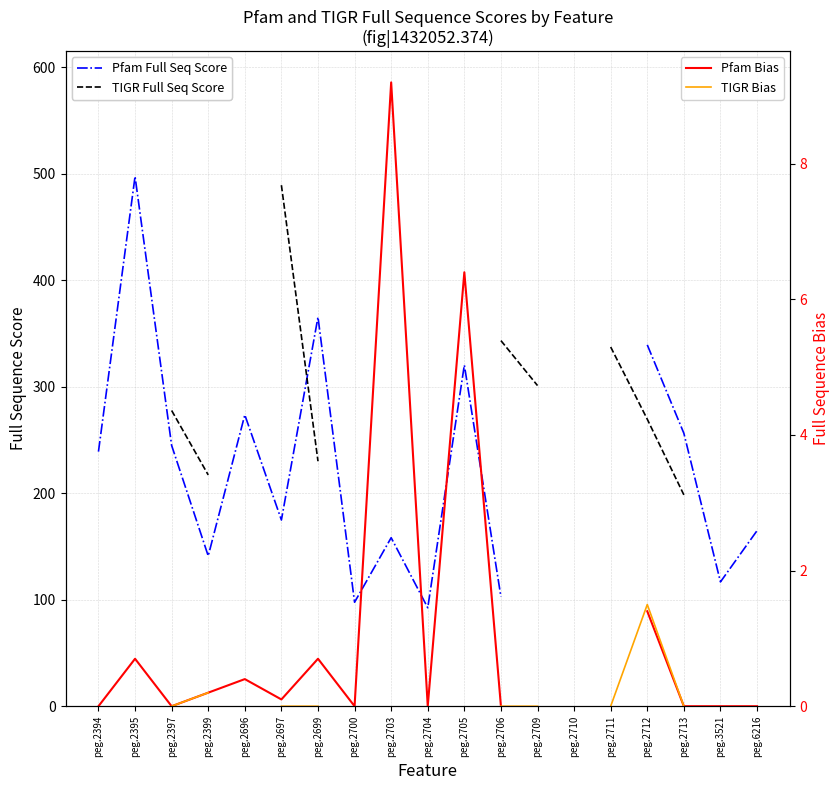

How many interior local peaks does the Pfam Full Seq Score series have?

5